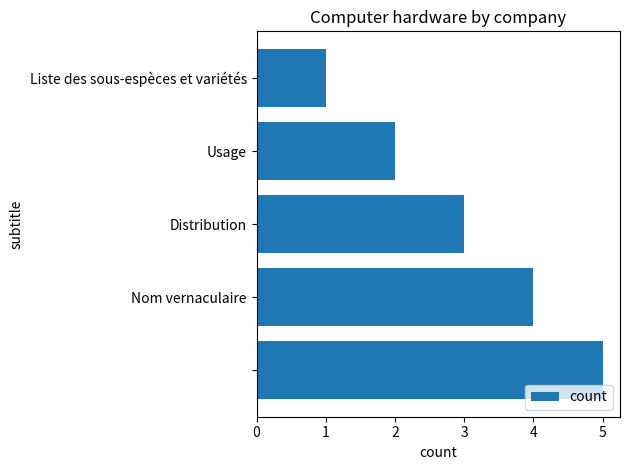

What is the average value?

3